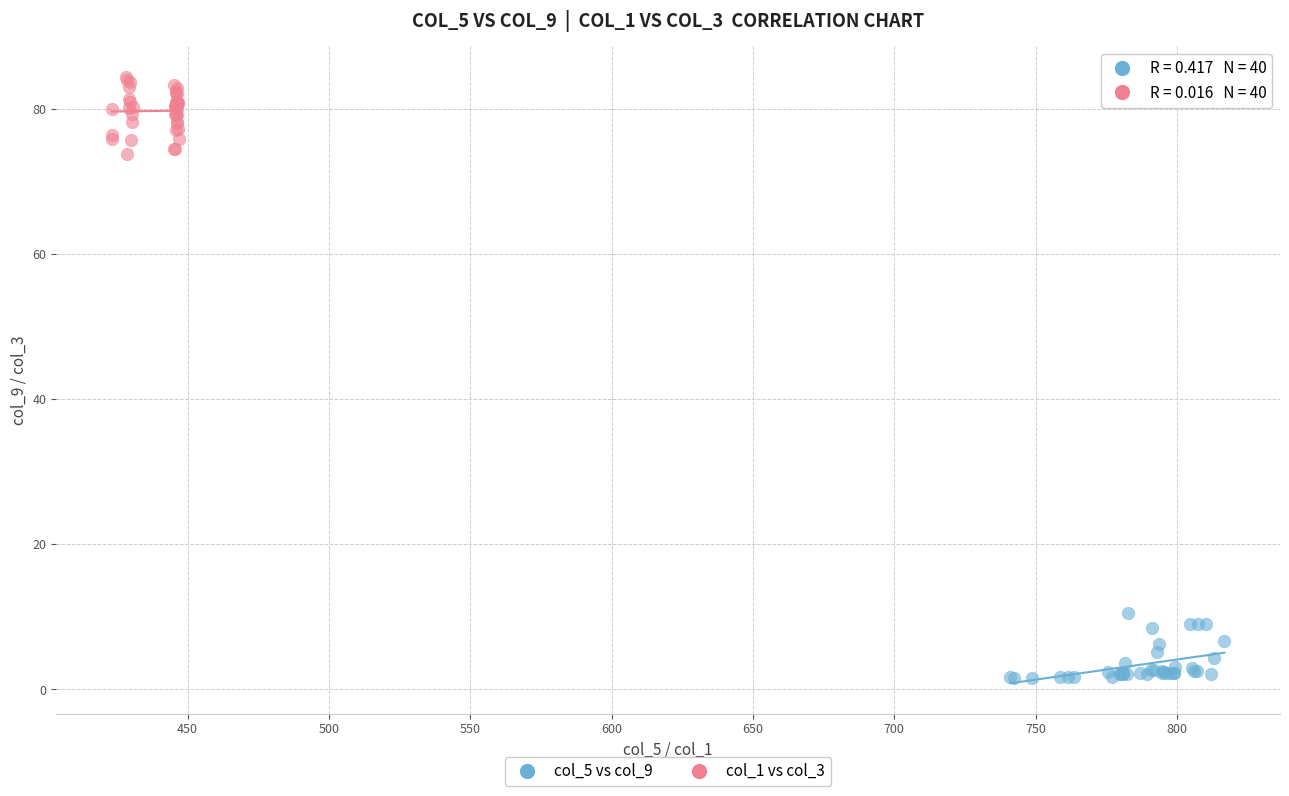

Which series reaches the maximum Y coordinate?

col_1 vs col_3